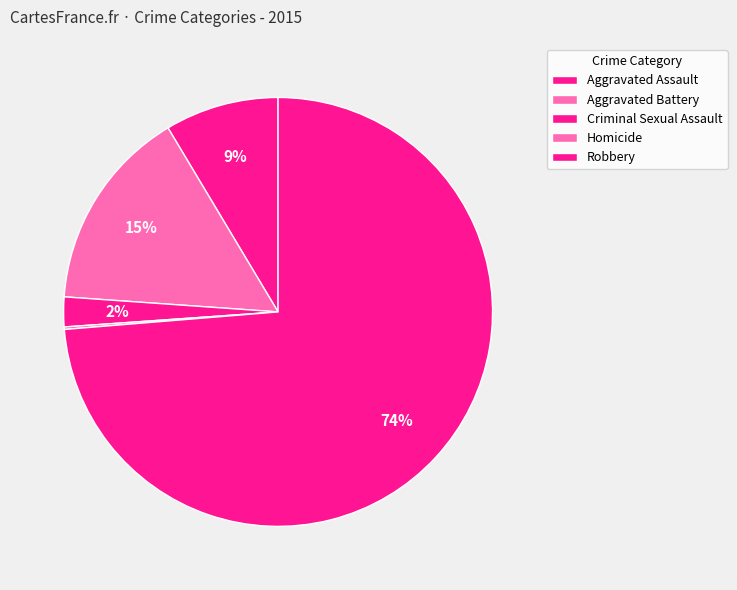

How many slices are in this pie chart?

5